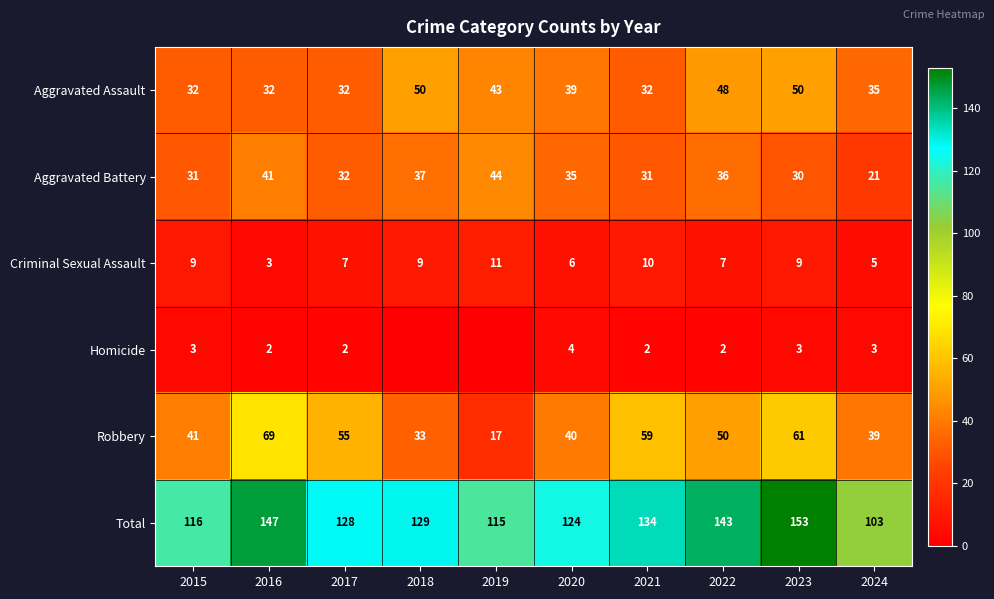

The value of Robbery at 2017 is 23. True or false?

False